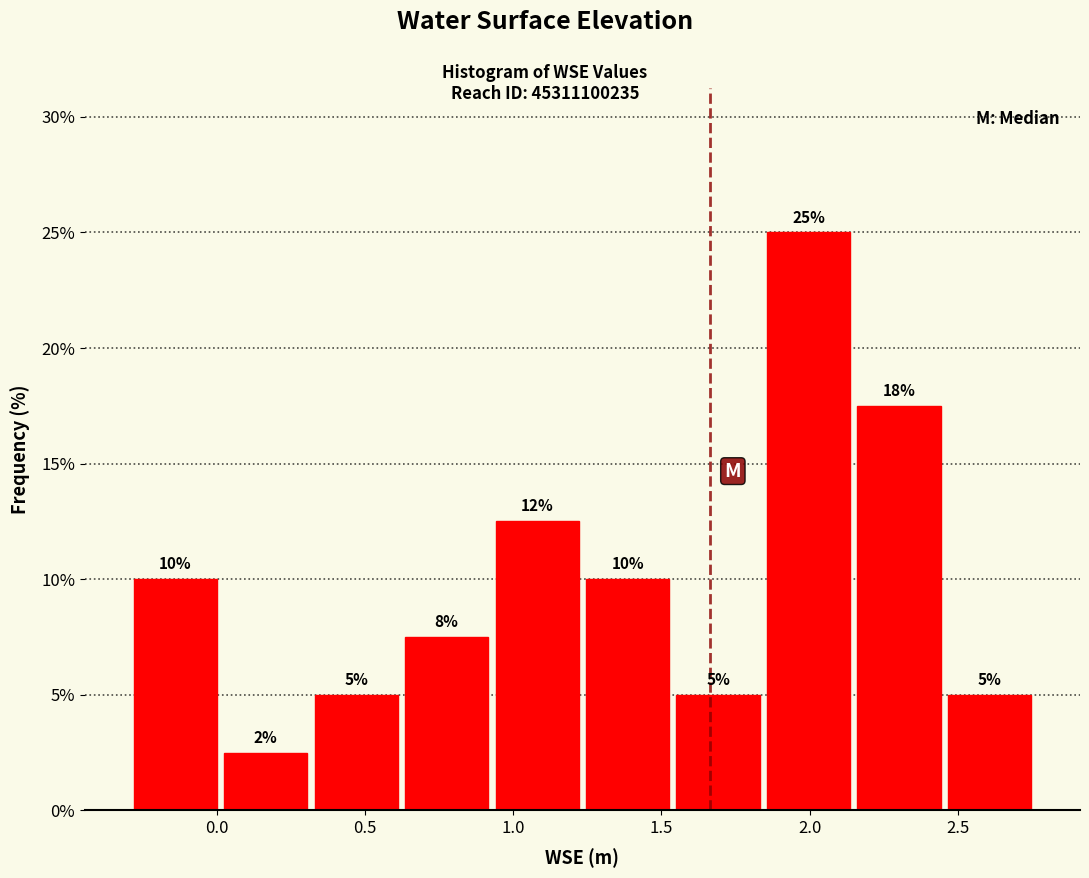

Over which range of the x-axis is the bar tallest?

1.85 to 2.15